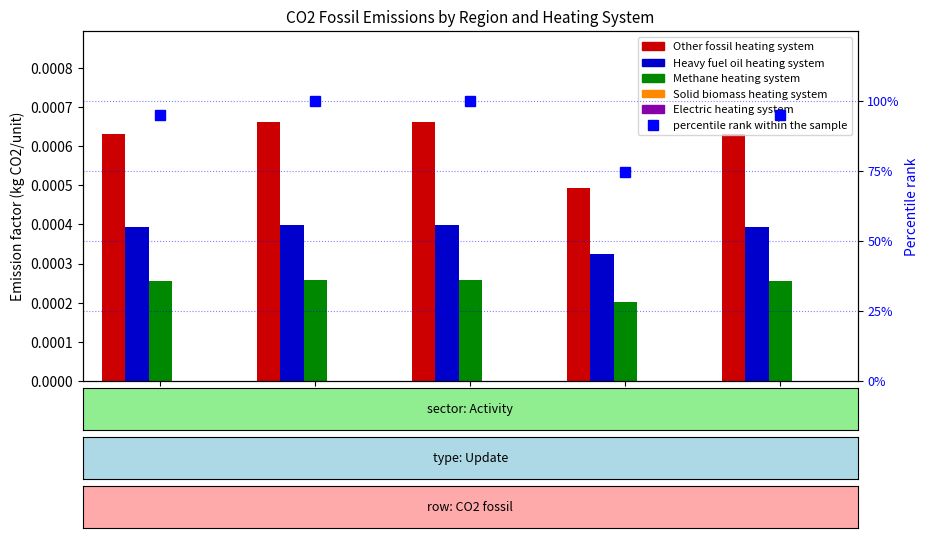

Are the bars grouped side by side (vs. stacked)?

Yes